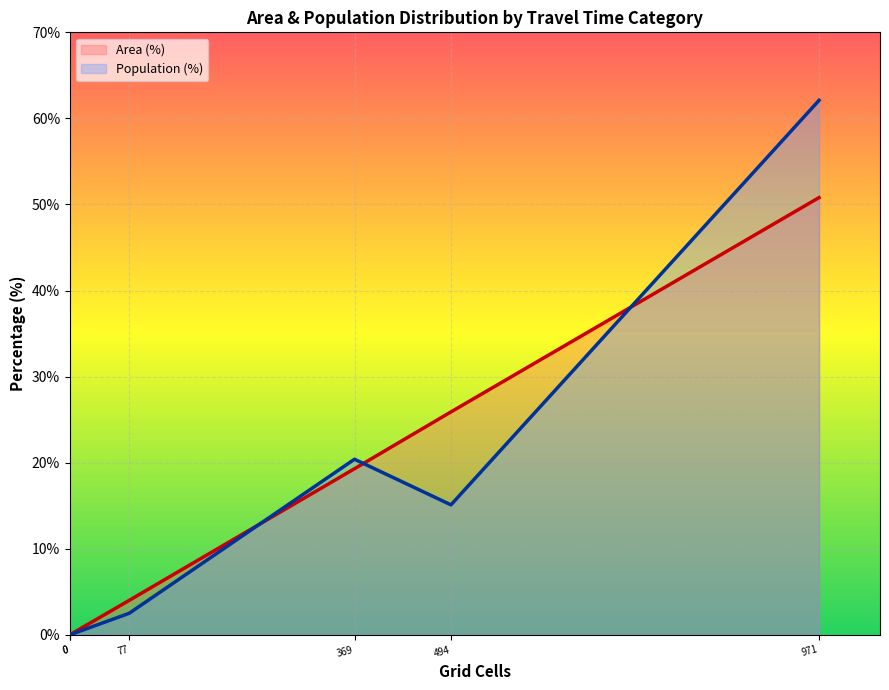

How many series are shown in this chart?

2